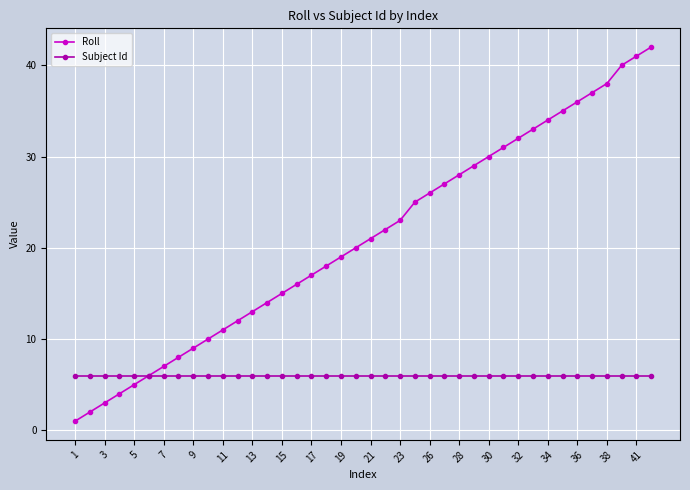

True or false: Roll has more than 1 points higher than both neighbors.

False